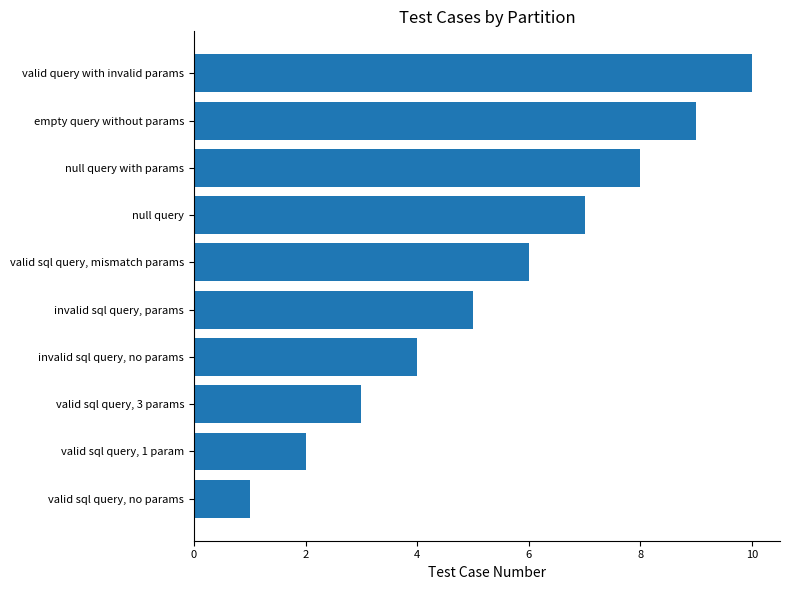

What is the approximate value at invalid sql query, no params?

4